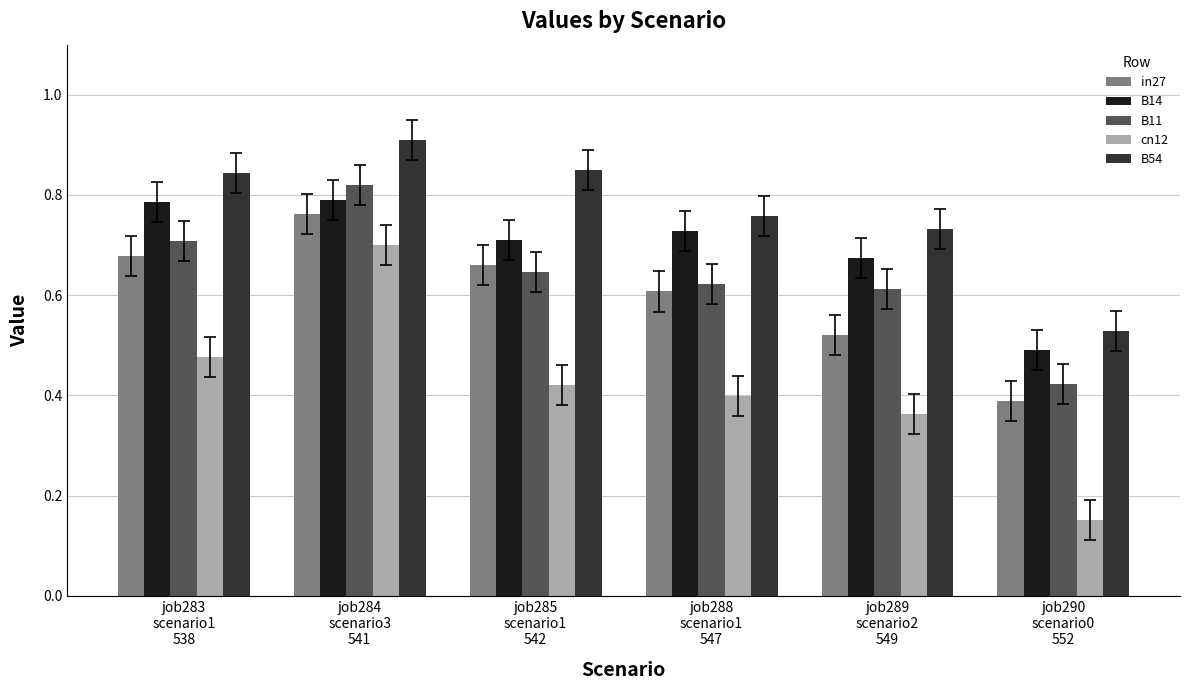

Which series has the largest range (max minus min)?

cn12